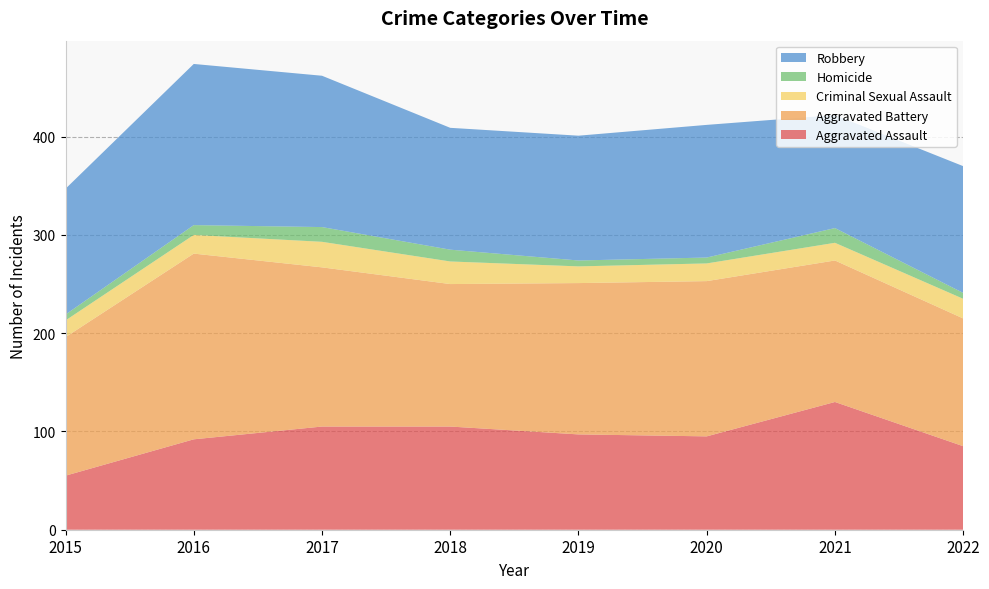

Reading left to right, transcribe all the data shown in this chart.

Aggravated Assault: 55	92	105	105	97	95	130	85
Aggravated Battery: 141	189	162	145	154	158	144	130
Criminal Sexual Assault: 17	19	26	23	17	18	18	20
Homicide: 6	10	15	12	6	6	15	6
Robbery: 128	164	154	124	127	135	115	129